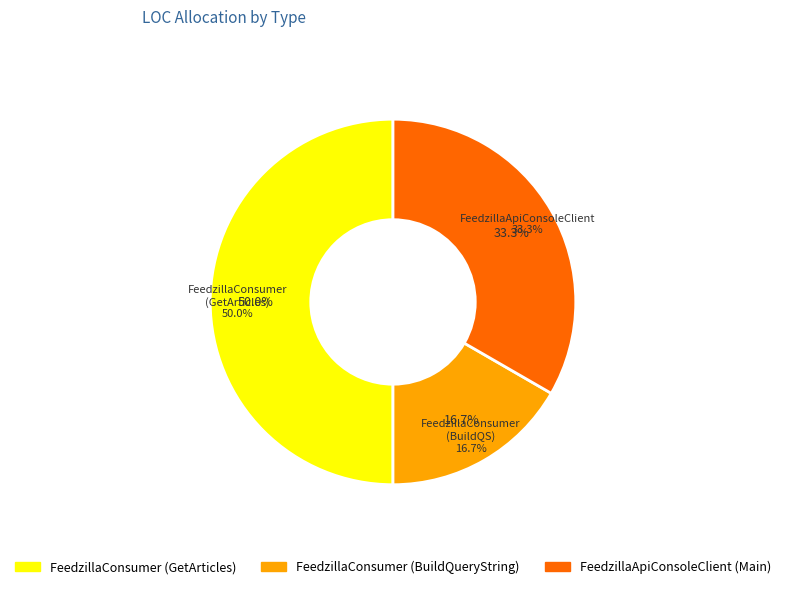

What is the change in value from FeedzillaConsumer to FeedzillaApiConsoleClient?

-4